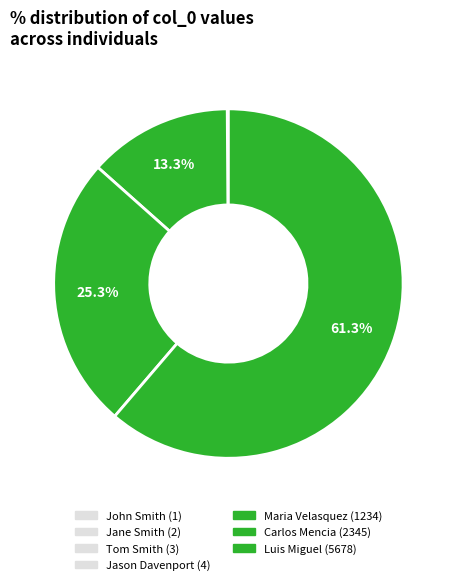

Is there a majority slice in this chart?

Yes